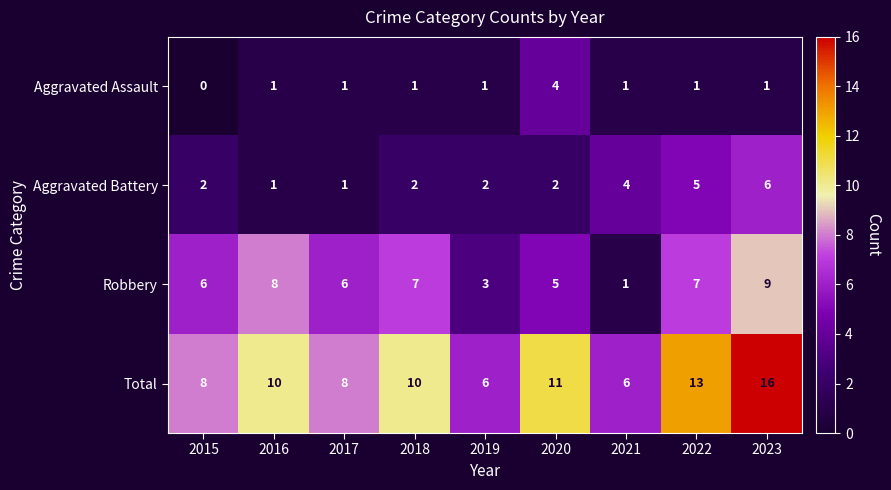

Where is Robbery nearest to the value 5?

2020